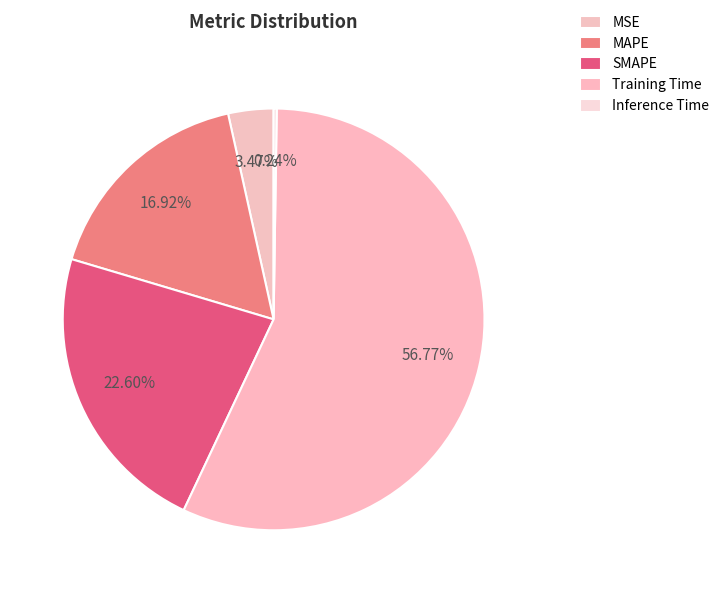

The MAPE slice represents 9% of the pie. True or false?

False